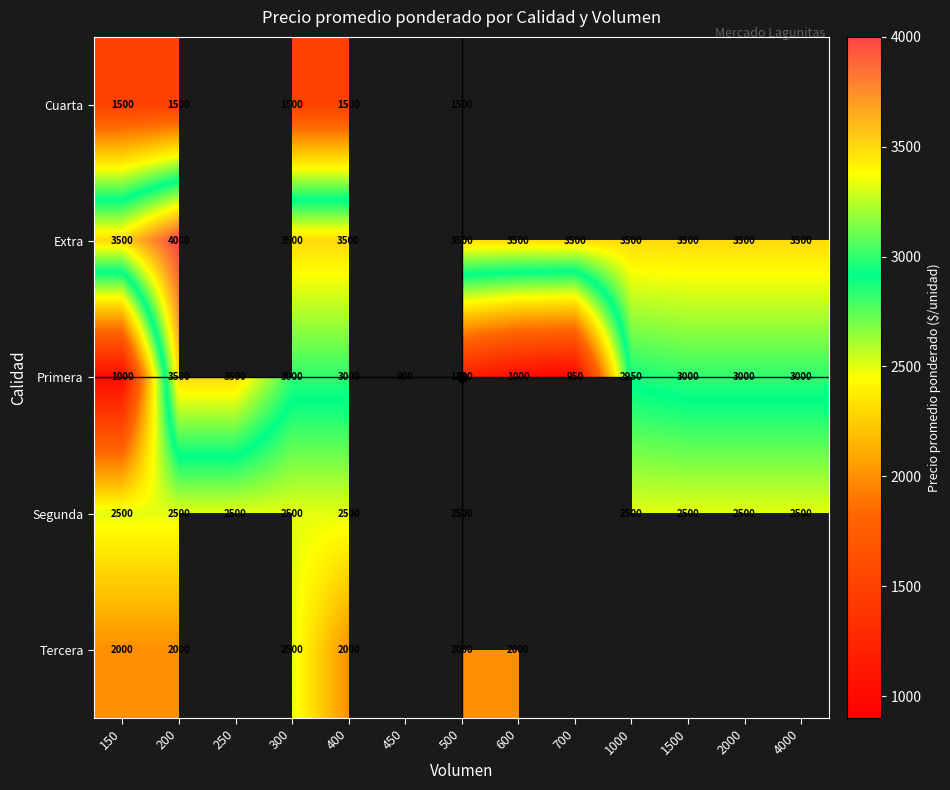

At which category is the sum across all series the highest?

200